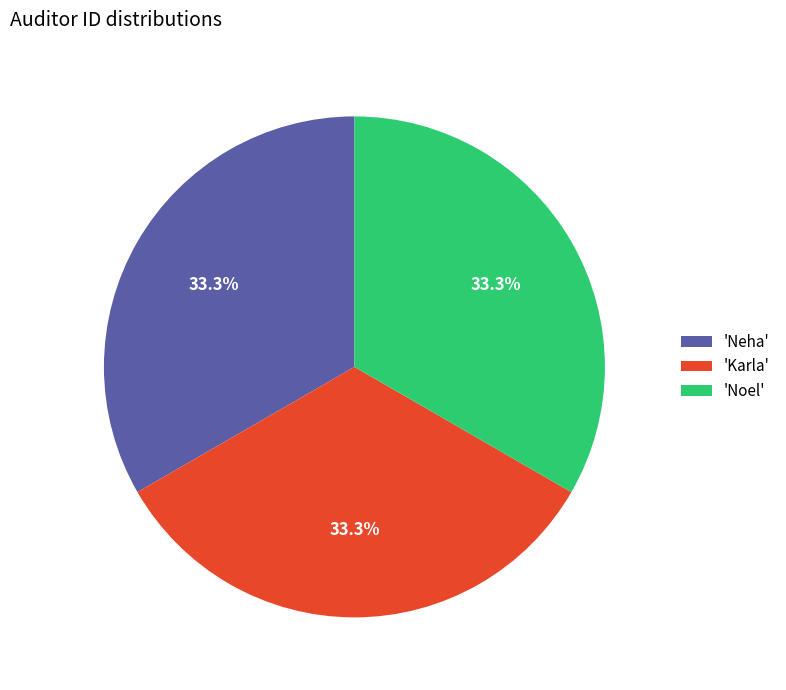

Does 'Noel' represent more than half of the total?

No